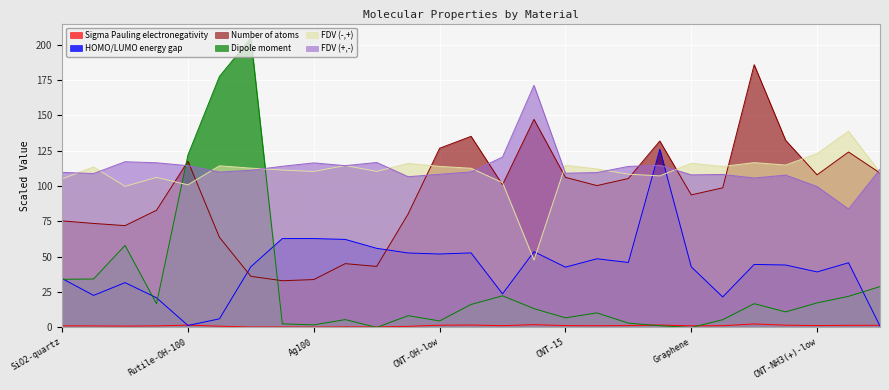

Which series has the widest spread of values?

Dipole moment